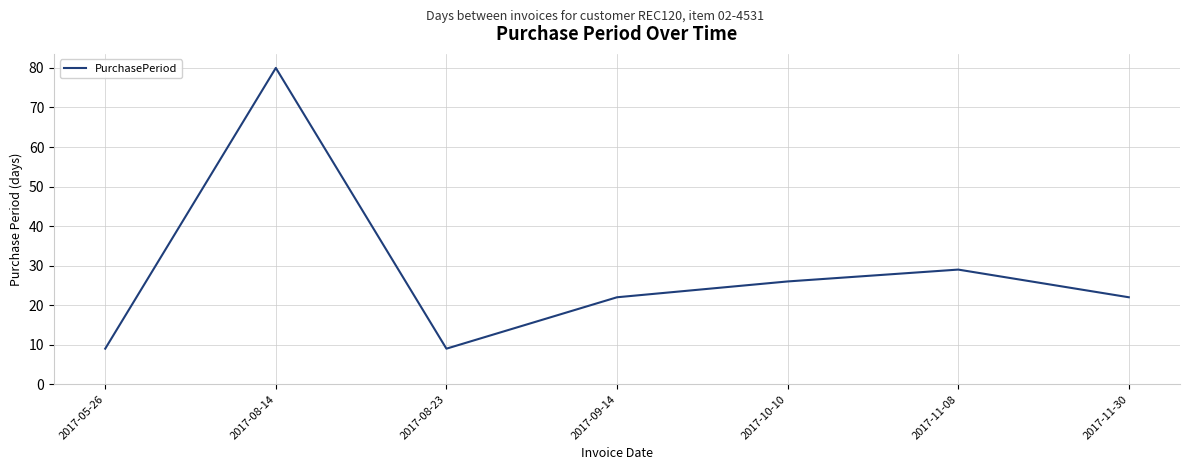

At which label is the value closest to 44?

2017-11-08